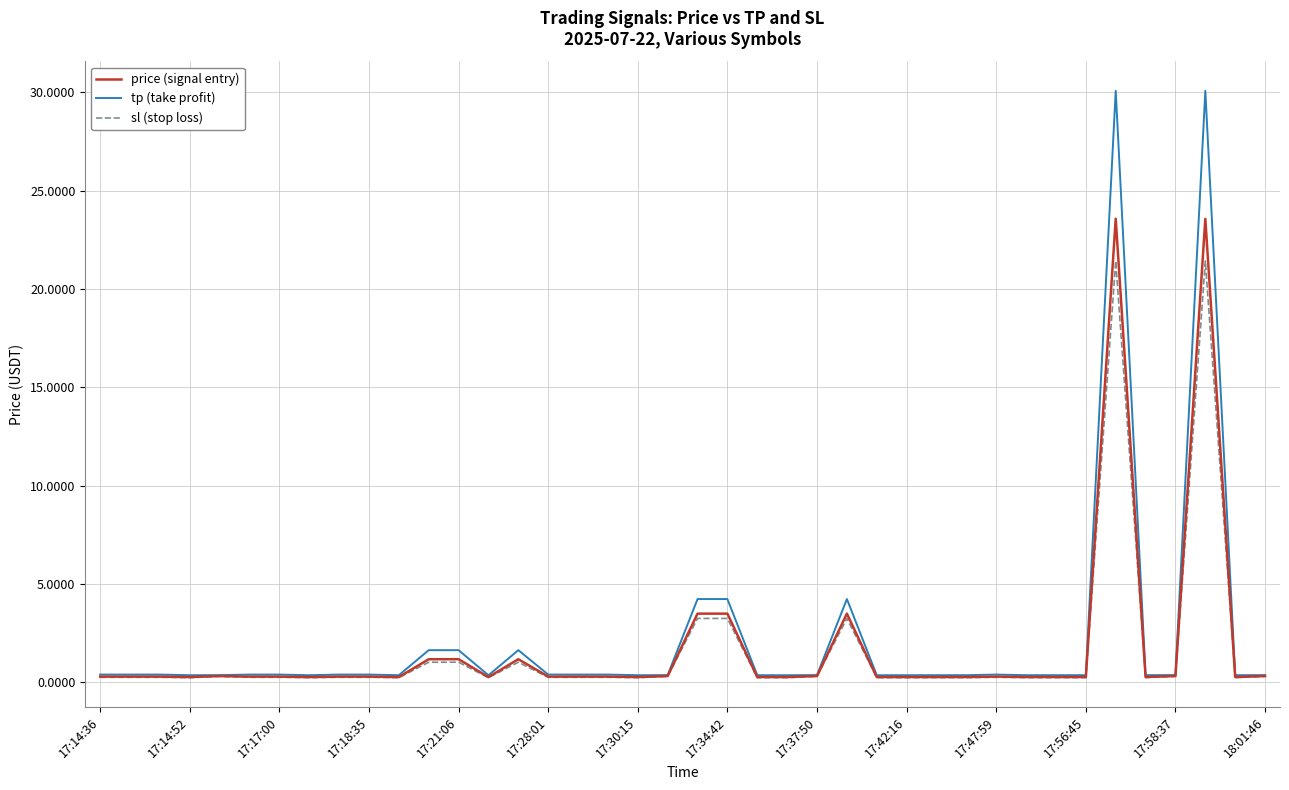

Rank the series by their maximum value, from highest to lowest.

tp (take profit), price (signal entry), sl (stop loss)